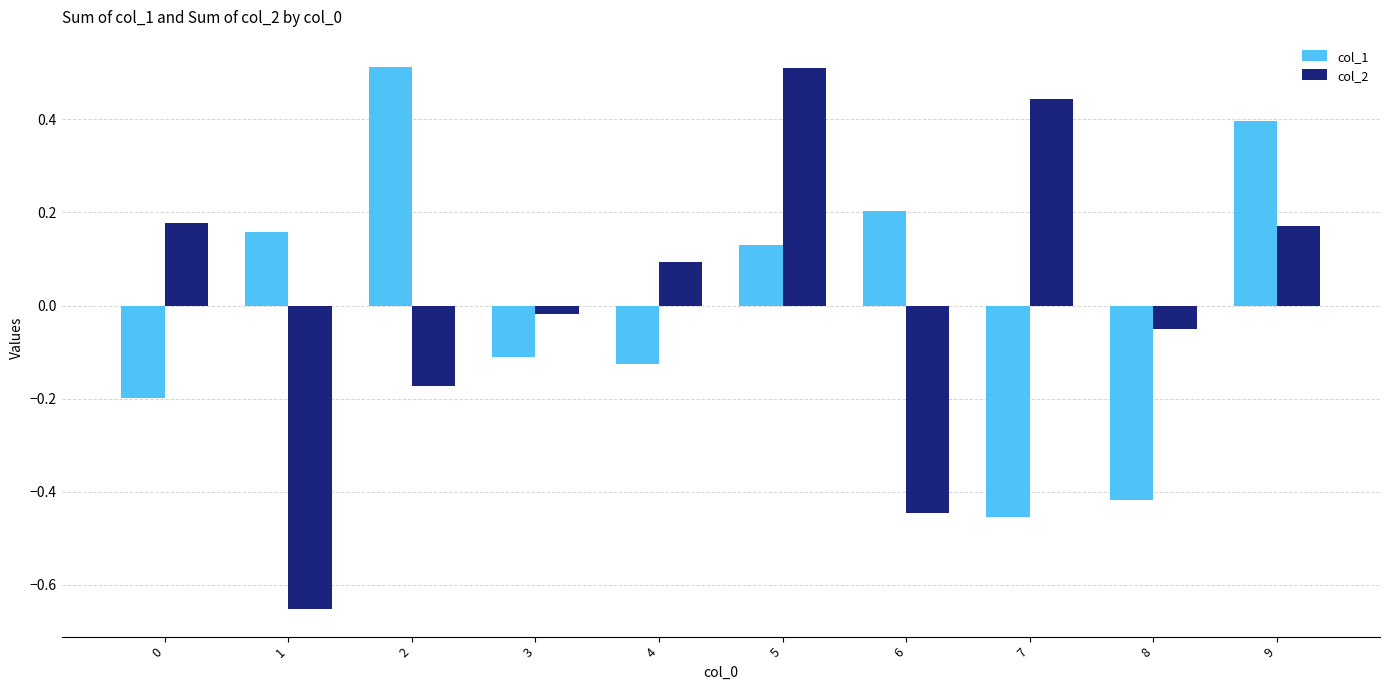

The col_1 series shows 0.2 at 1. True or false?

True